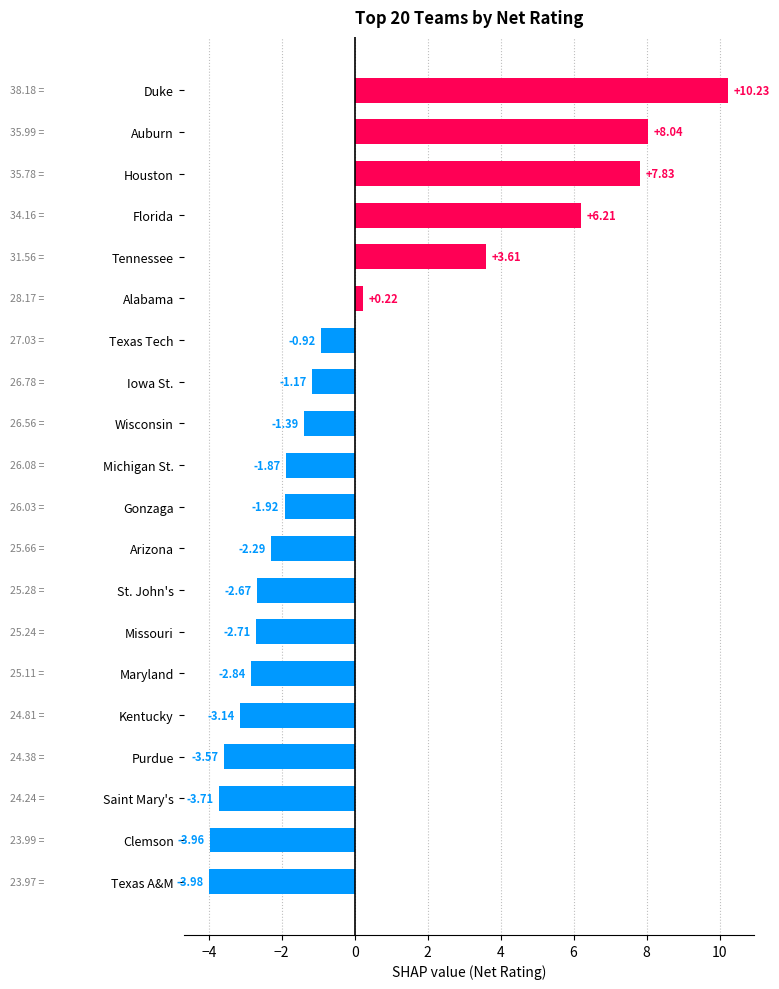

List the labels in order of value, smallest first.

Texas A&M, Clemson, Saint Mary's, Purdue, Kentucky, Maryland, Missouri, St. John's, Arizona, Gonzaga, Michigan St., Wisconsin, Iowa St., Texas Tech, Alabama, Tennessee, Florida, Houston, Auburn, Duke